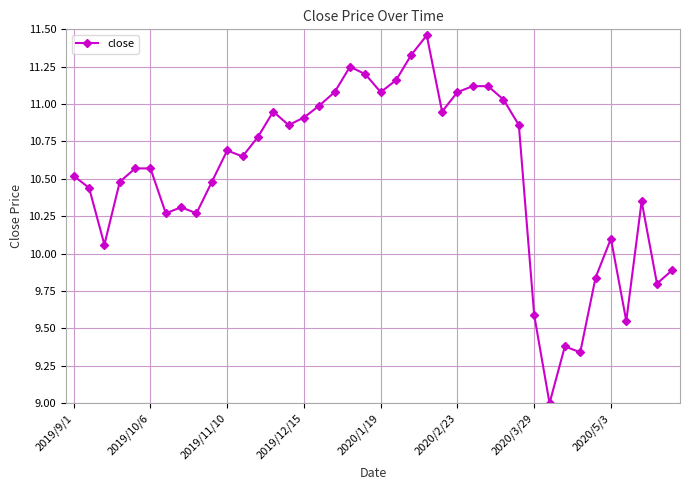

What is the value of the 27th point from the left?

11.1